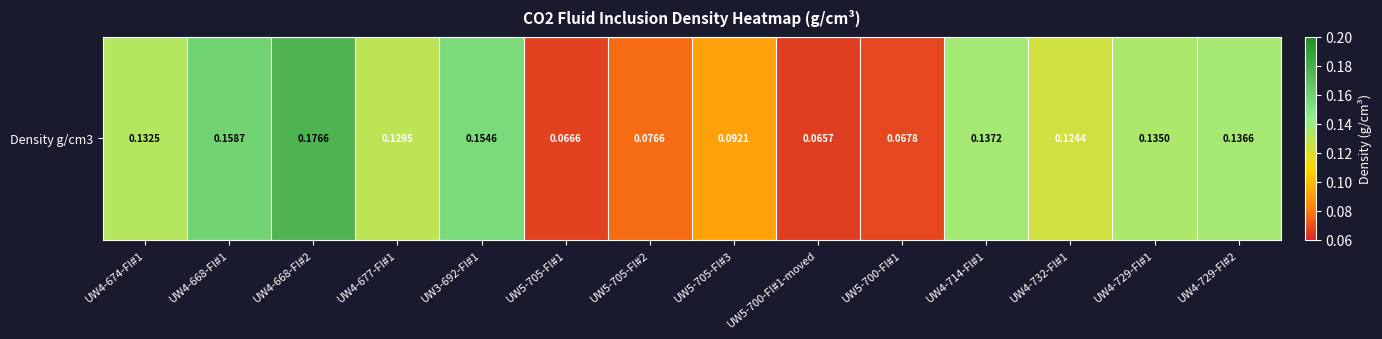

List the labels in order of value, smallest first.

UW5-700-FI#1-moved, UW5-705-FI#1, UW5-700-FI#1, UW5-705-FI#2, UW5-705-FI#3, UW4-732-FI#1, UW4-677-FI#1, UW4-674-FI#1, UW4-729-FI#1, UW4-729-FI#2, UW4-714-FI#1, UW3-692-FI#1, UW4-668-FI#1, UW4-668-FI#2